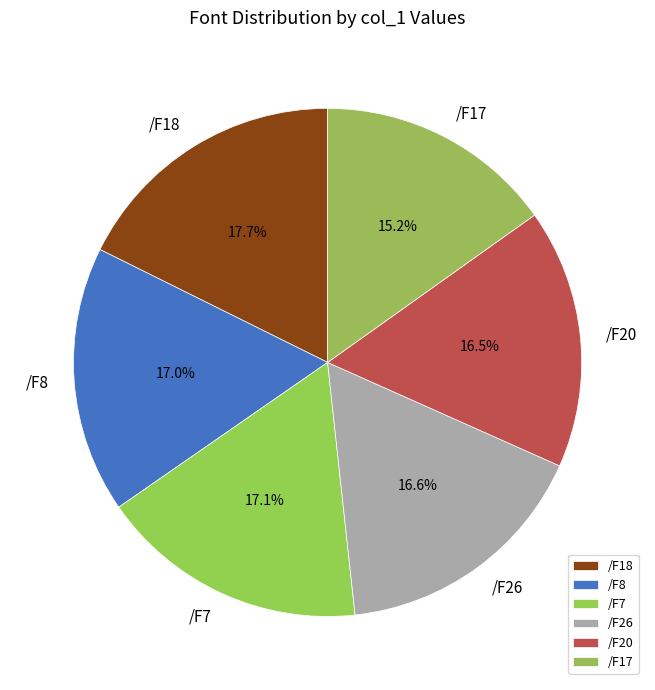

Does any single category account for the majority?

No